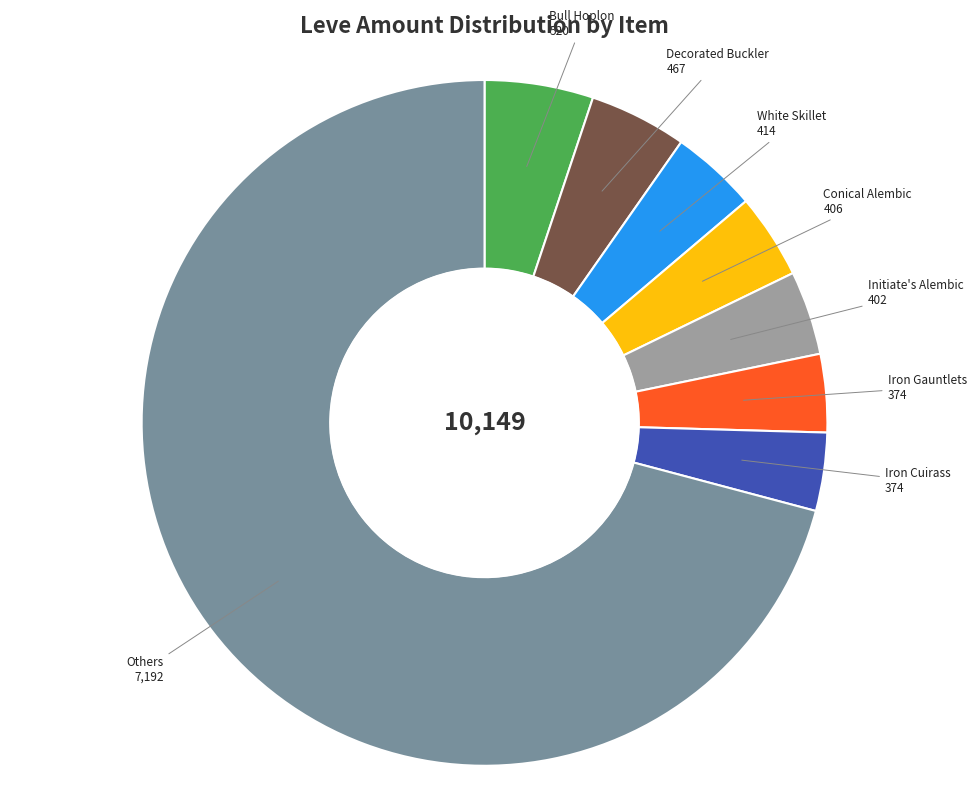

Do White Skillet and Bull Hoplon together represent more than half of the pie?

No